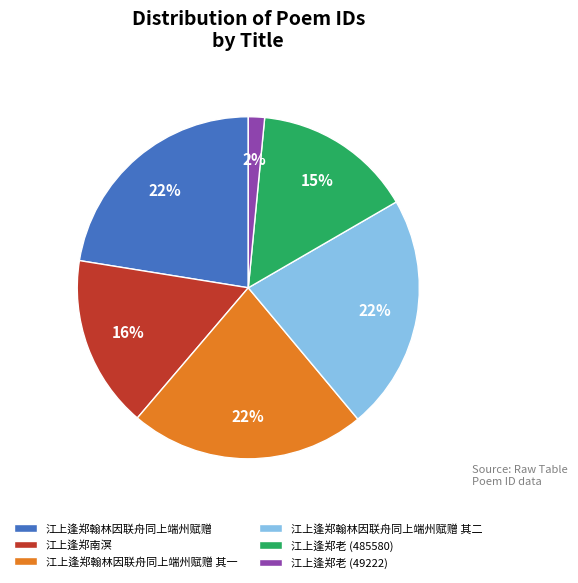

To the nearest percent, what percentage of the pie is 江上逢郑老 (485580)?

15%